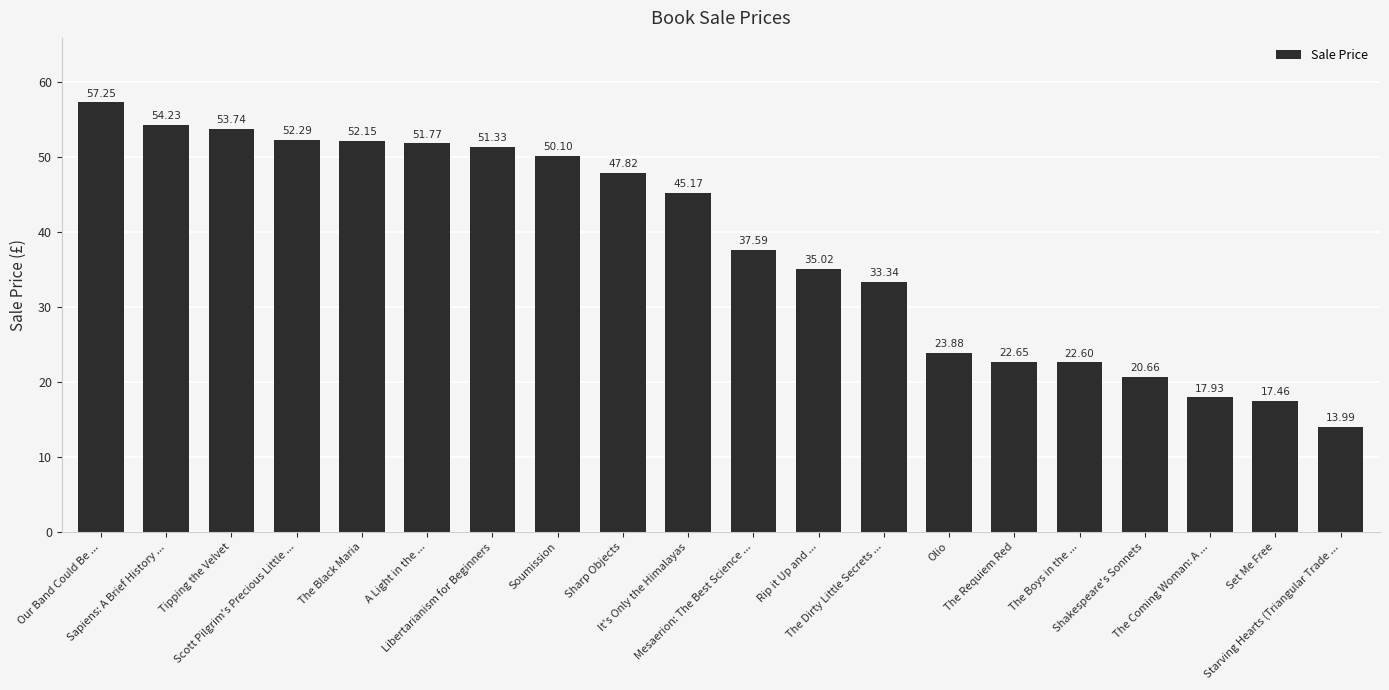

What is the ratio of the value at Soumission to the value at A Light in the ...?

1.0